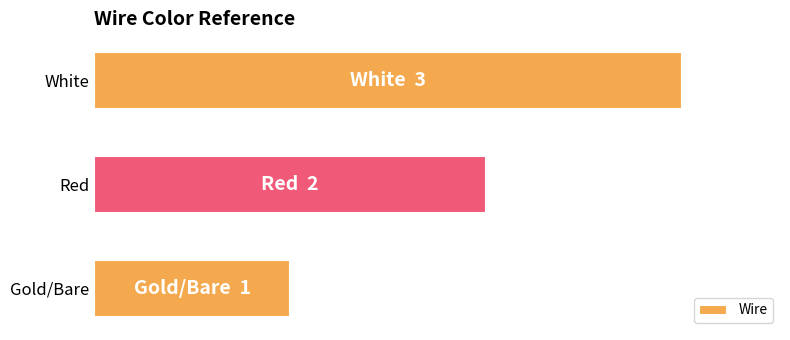

Does the chart contain any negative values?

No